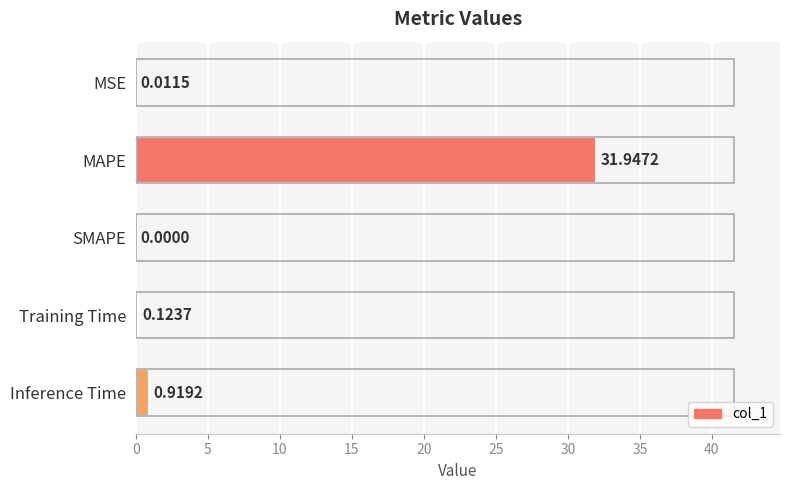

Which has a higher value, MAPE or MSE?

MAPE